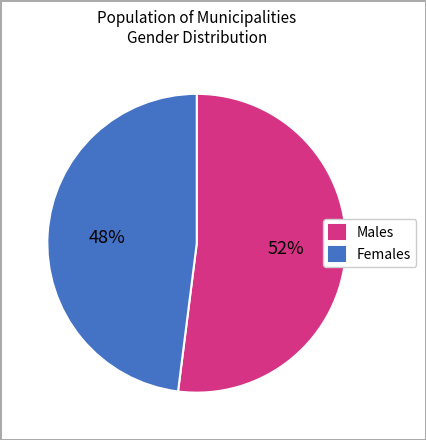

Do Males and Females together represent more than half of the pie?

Yes